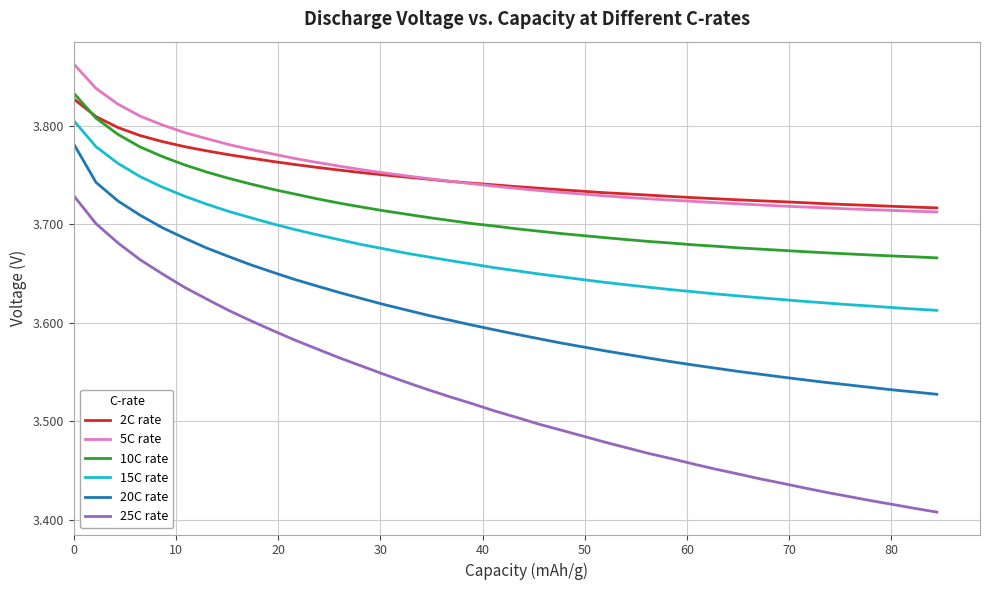

True or false: 10C rate and 5C rate cross at least once.

False